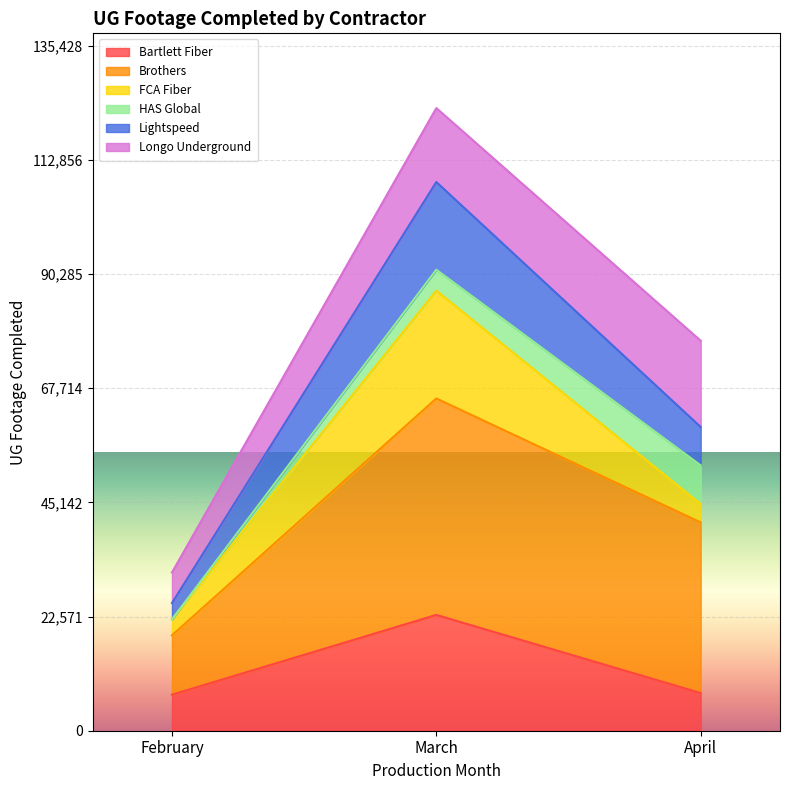

Between which two adjacent categories do Lightspeed and FCA Fiber first intersect?

February and March